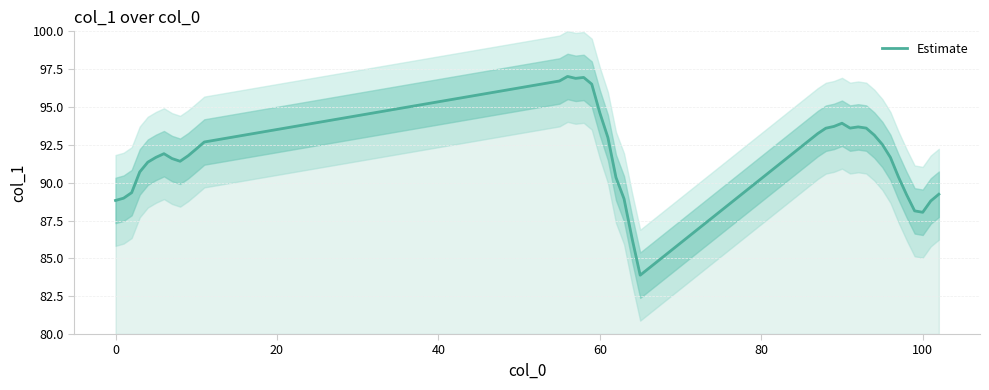

What is the difference between the second highest and minimum values?

13.1